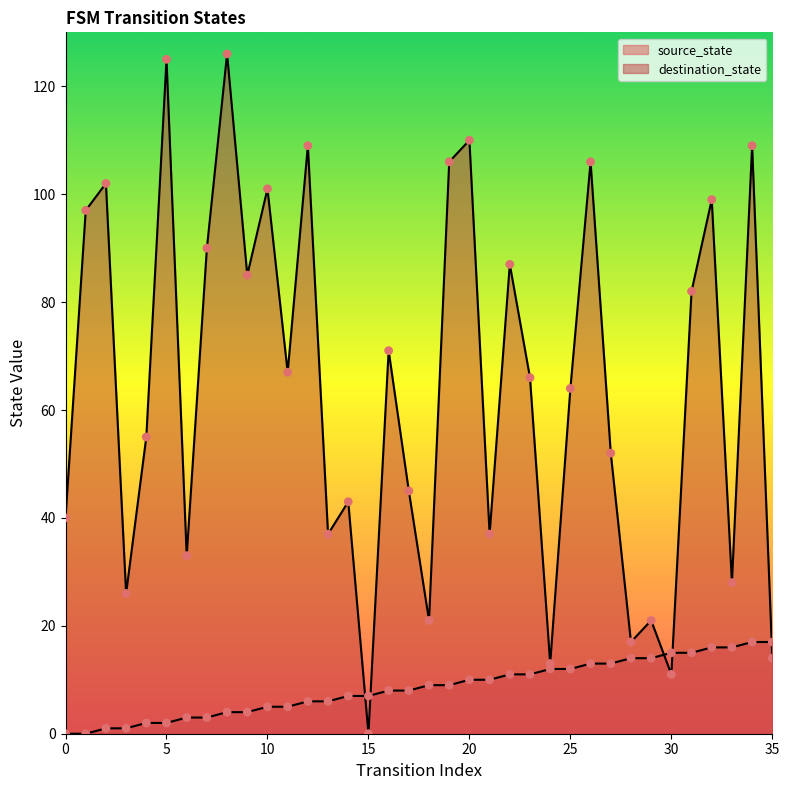

Which series reaches the minimum Y coordinate?

source_state